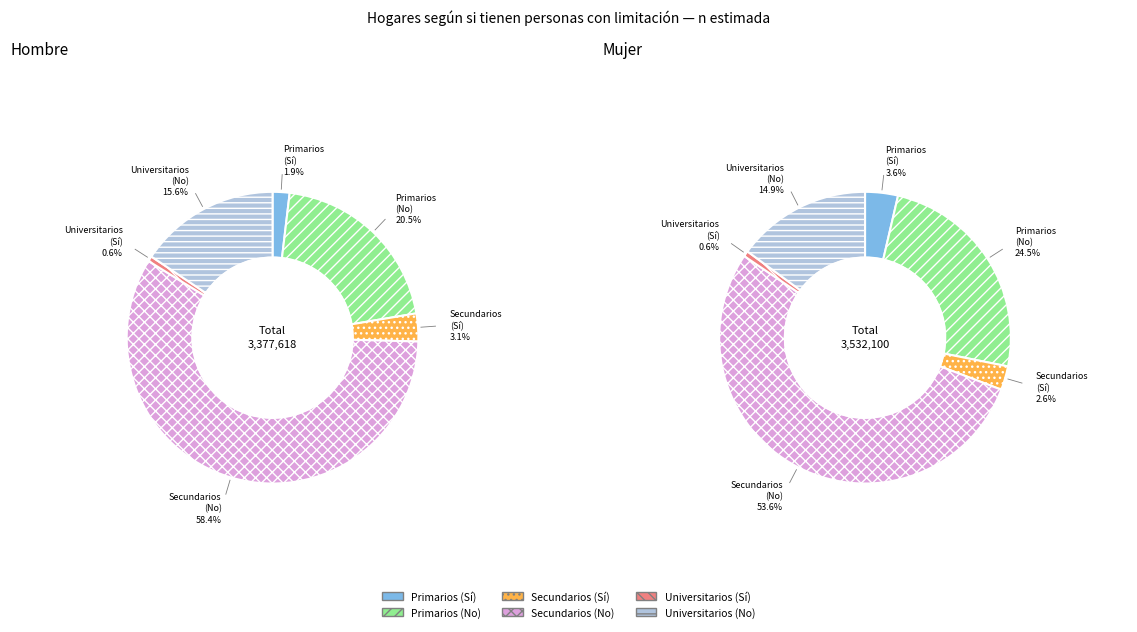

Between 5 and 3, which is larger?

3